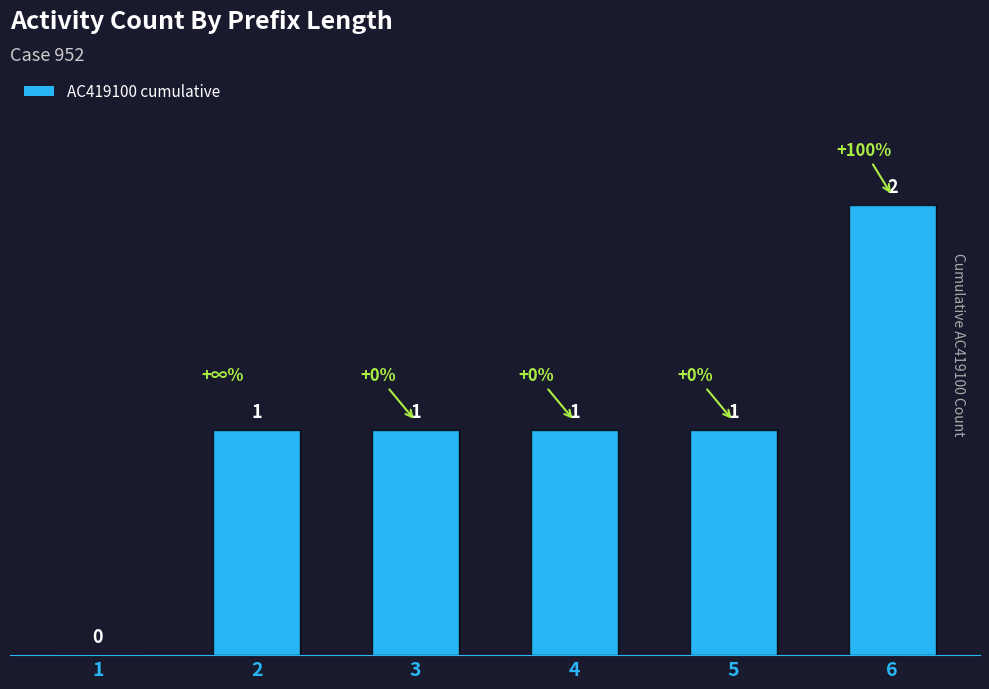

How many values are between 1 and 2?

5